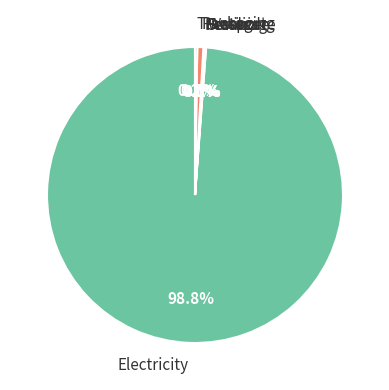

How many segments does this pie chart have?

7